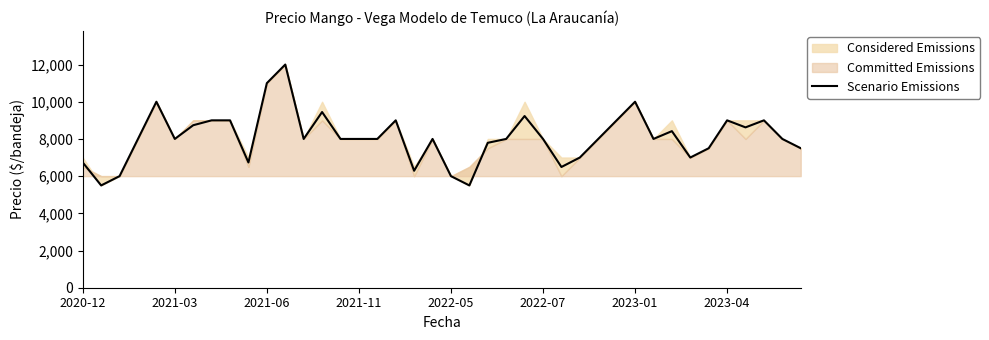

Which has a higher value, 32 or 23?

32